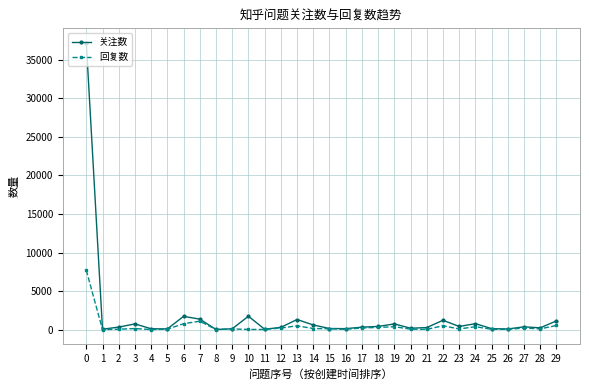

Is it true that 回复数 equals 293 at 18?

True